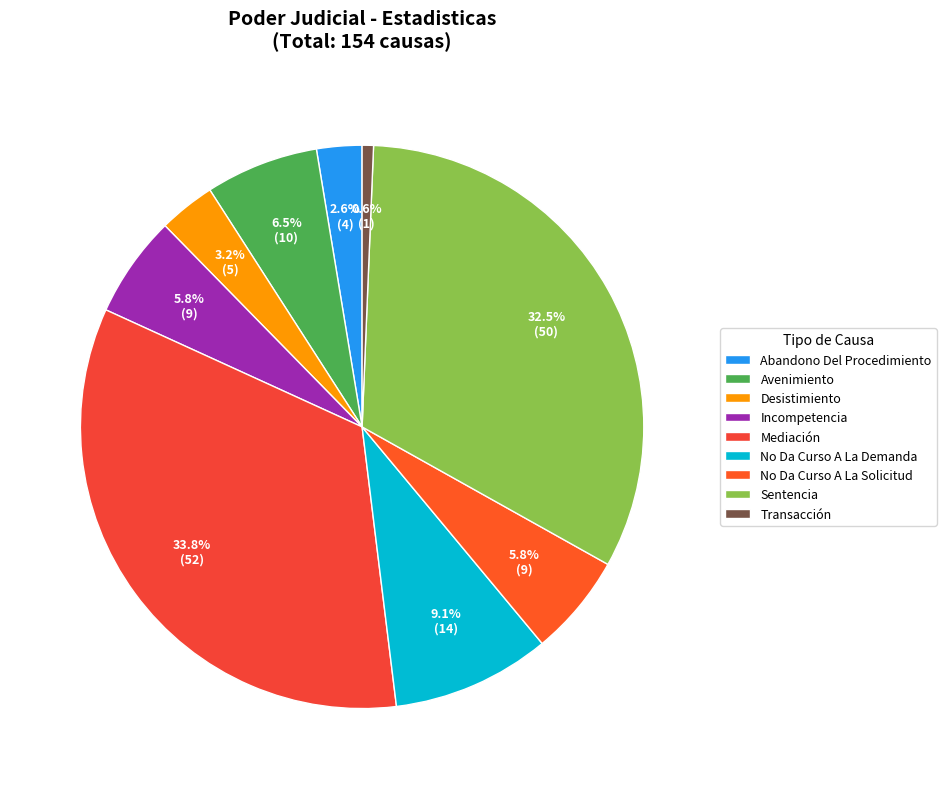

Which has a higher value, Mediación or Transacción?

Mediación